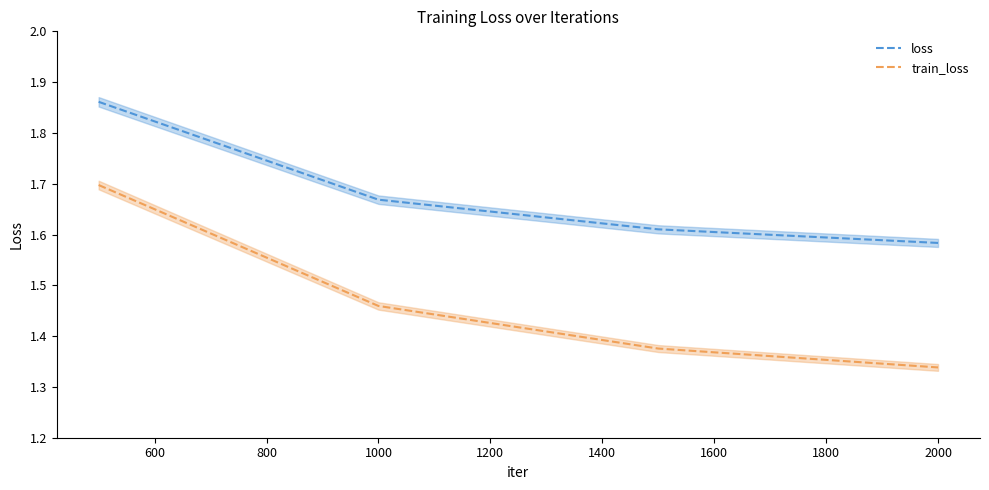

True or false: train_loss and loss intersect in this chart.

False